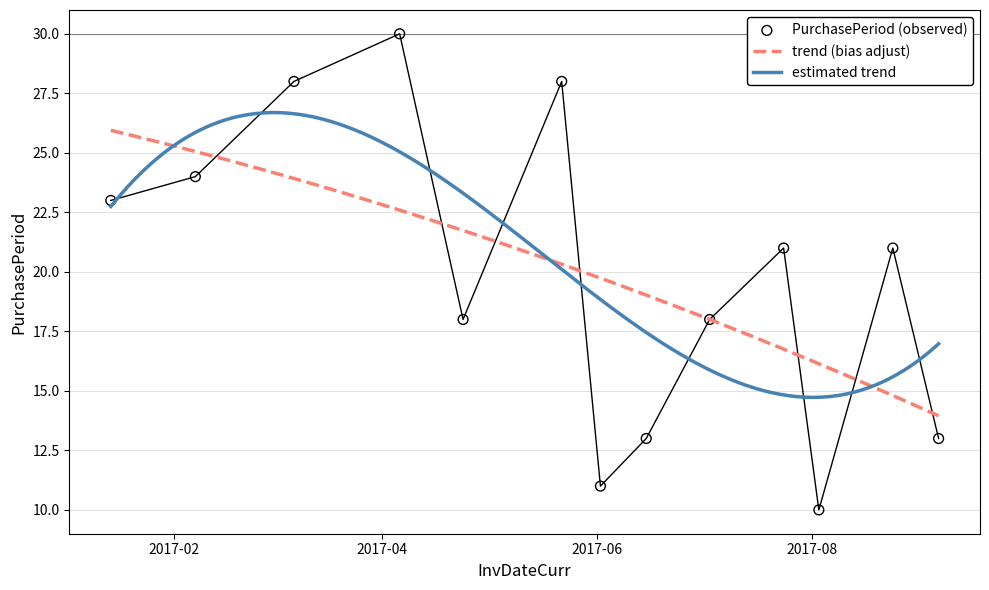

What is the change in value from 2017-06-15 to 2017-08-03?

-3